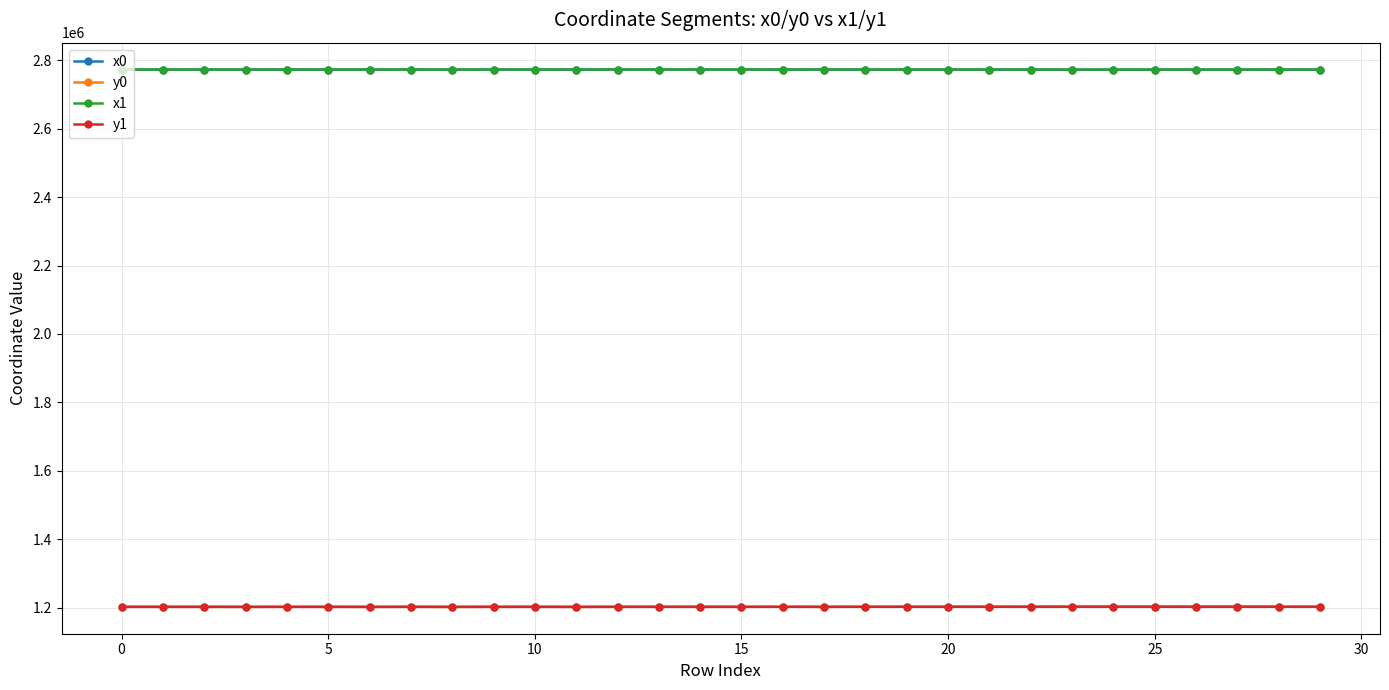

True or false: x0 and y0 cross at least once.

False